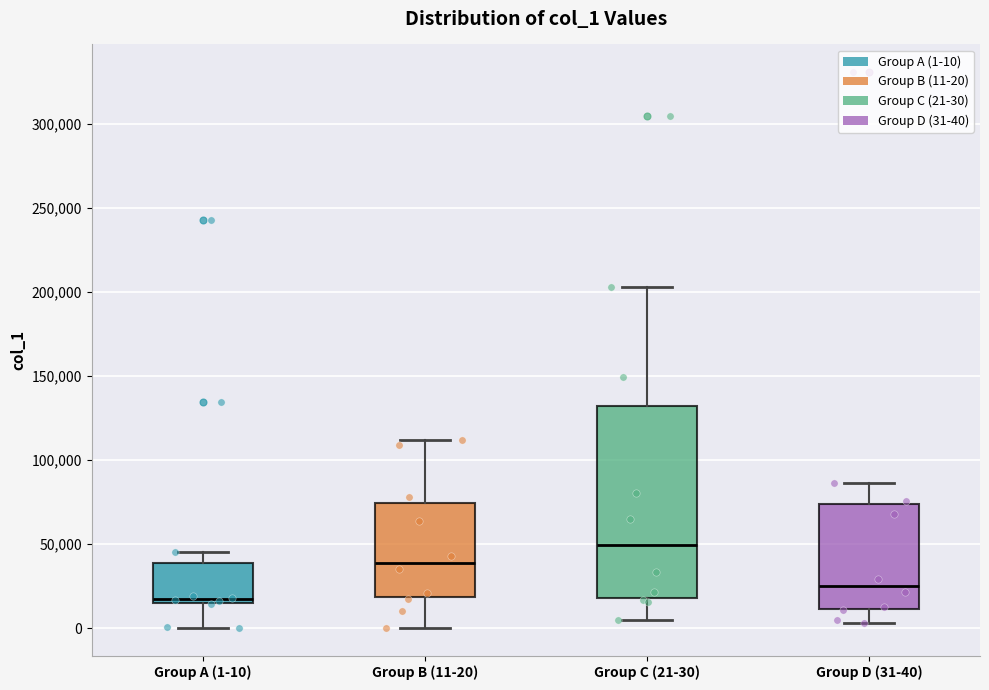

Where does the upper whisker of the box for Group B (11-20) end on the y-axis? The values are not printed on the chart, so give them approximately, as read against the axis.

110000